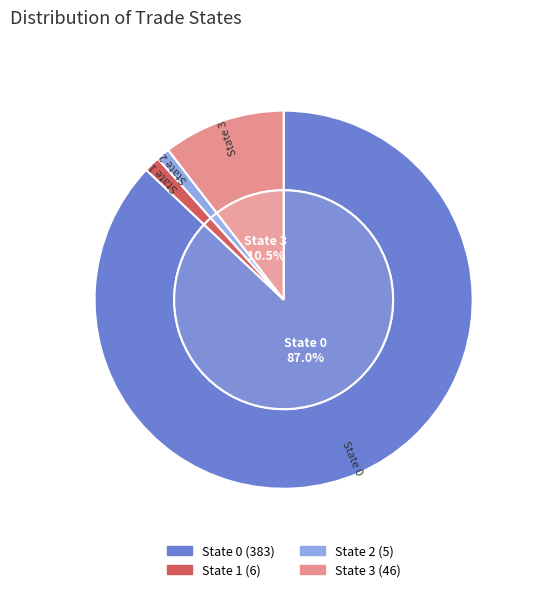

Combined, do 1 and 2 account for over 50%?

No